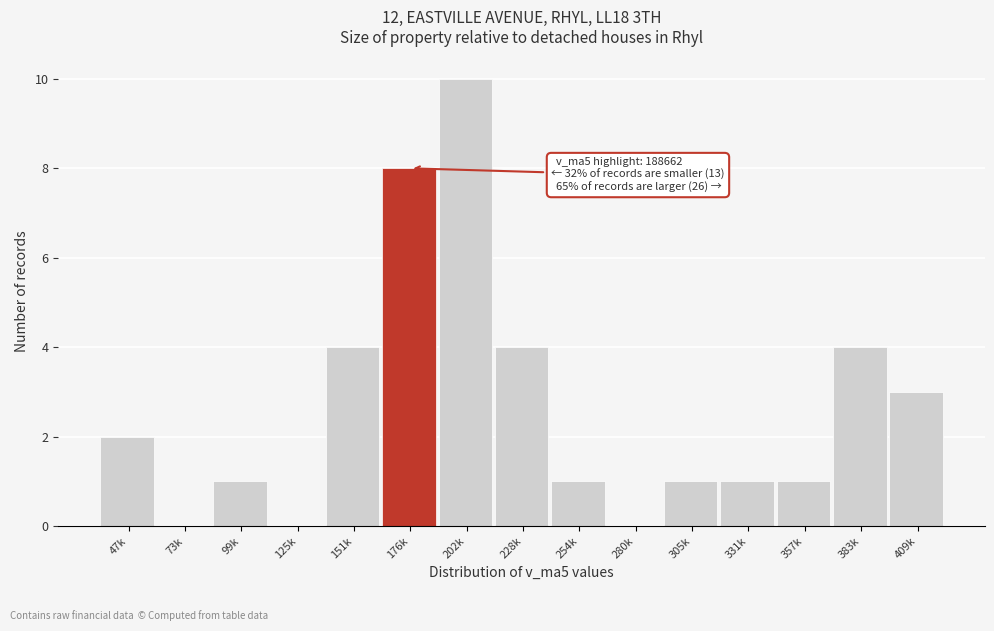

Reading left to right, list all the values displayed in this chart.

47k=2	73k=0	99k=1	125k=0	151k=4	176k=8	202k=10	228k=4	254k=1	280k=0	305k=1	331k=1	357k=1	383k=4	409k=3